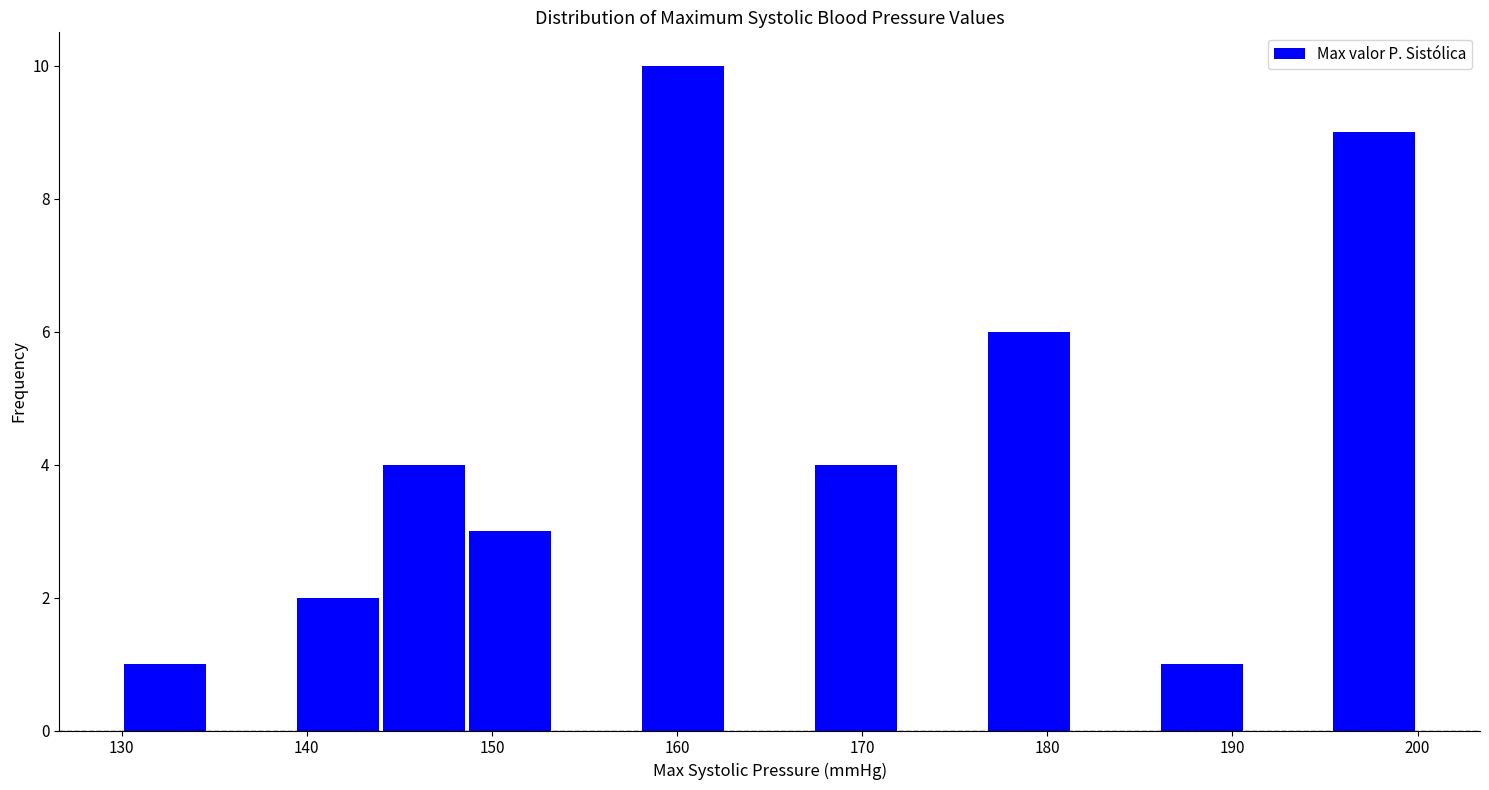

Over which range of the x-axis is the bar tallest?

158 to 163